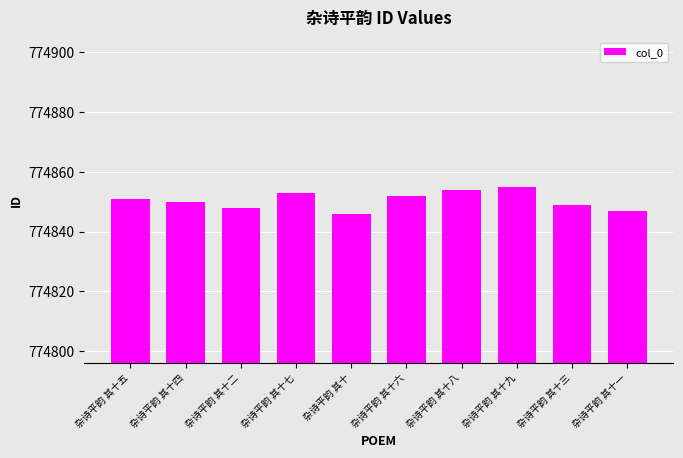

What is the label of the 1st bar from the left?

杂诗平韵 其十五